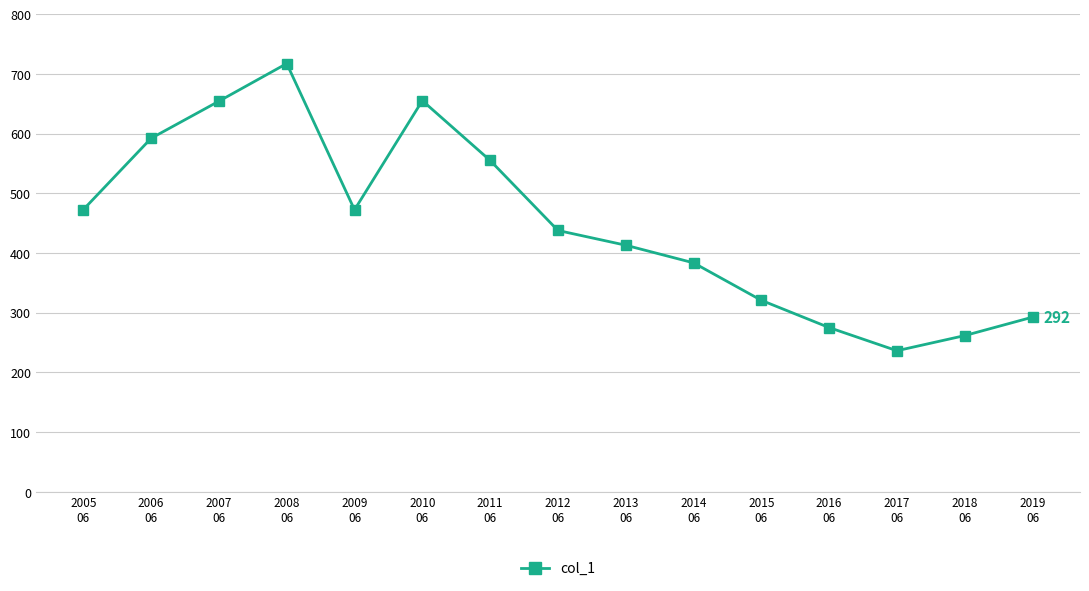

How many points are lower than both their immediate neighbors (excluding endpoints)?

2